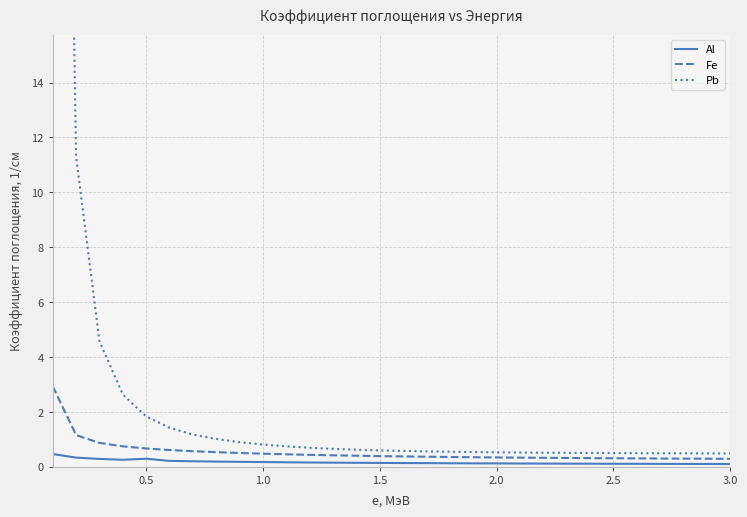

Is it true that Al equals 0.2 at 1.0?

True